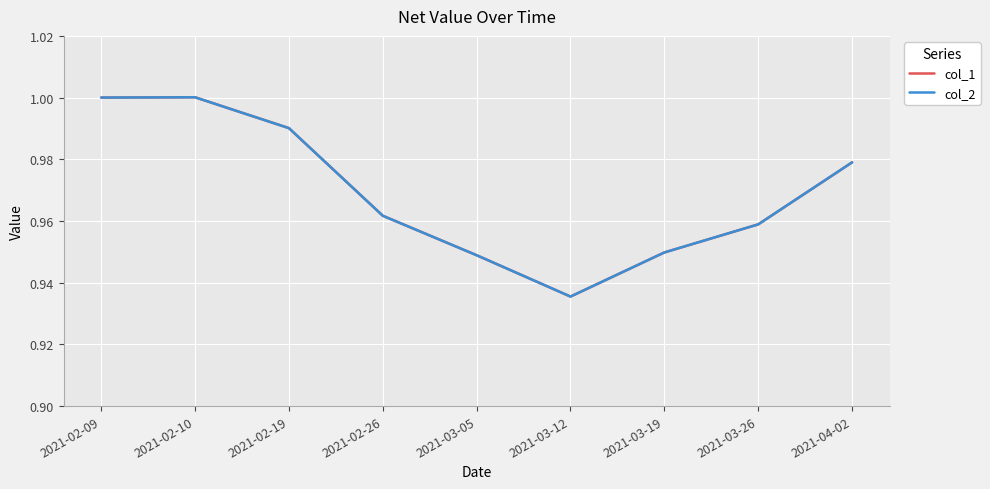

What is the label of the 3rd point from the left?

2021-02-19